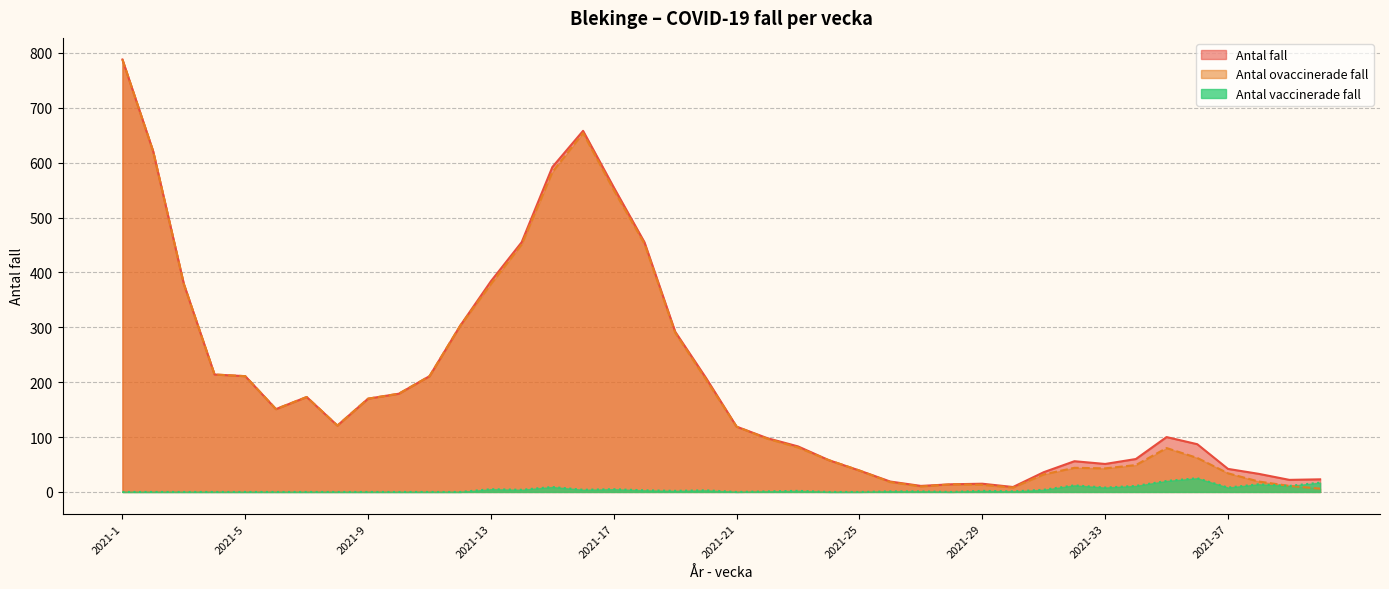

Count the number of categories in the chart.

40